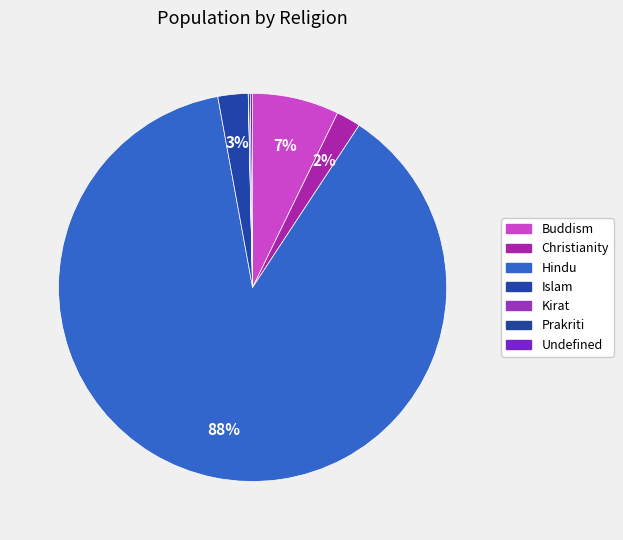

To the nearest percent, what is the average slice percentage?

14%